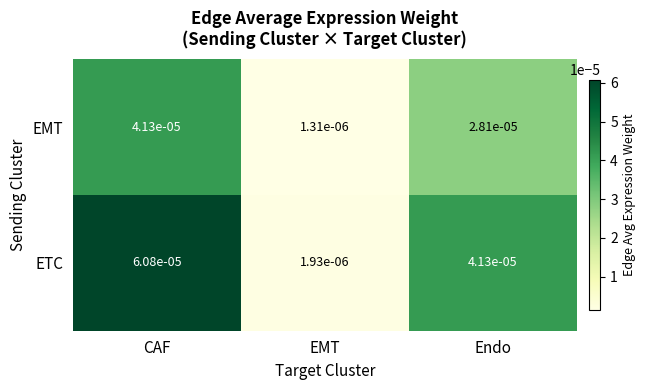

How many distinct data groups are displayed?

2